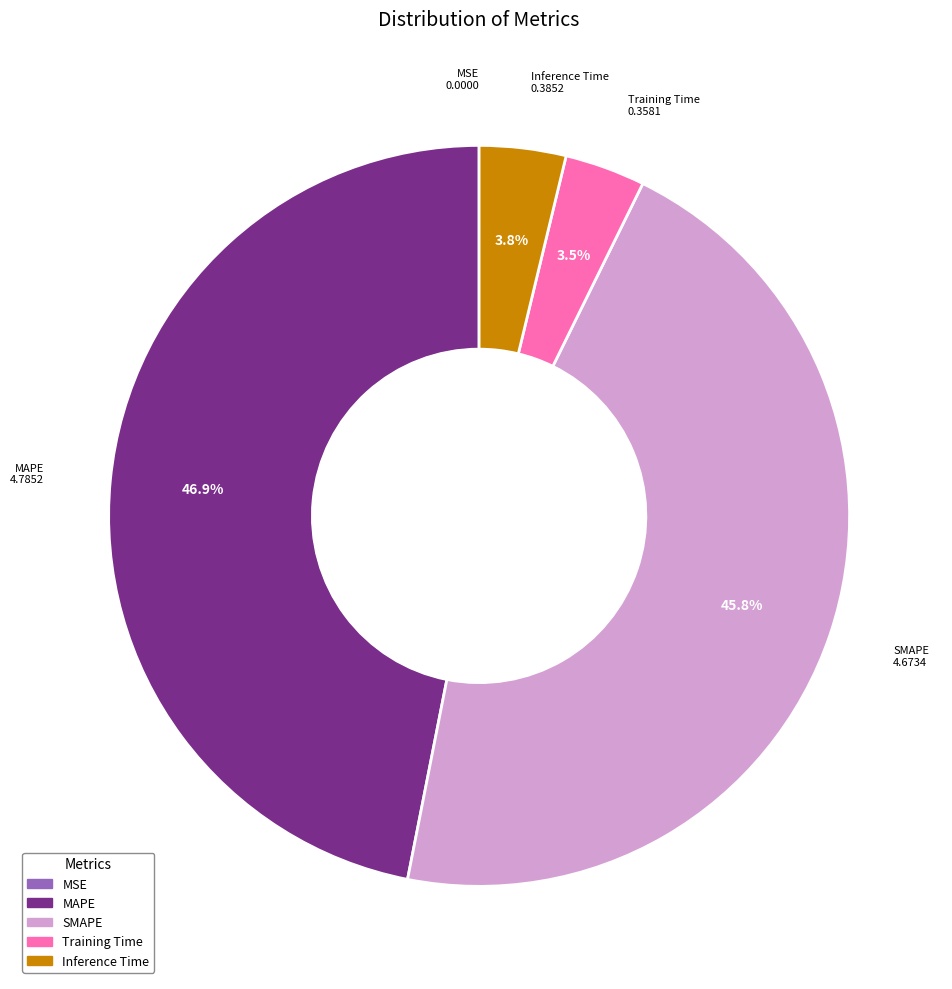

To the nearest percent, what is the average slice percentage?

20%